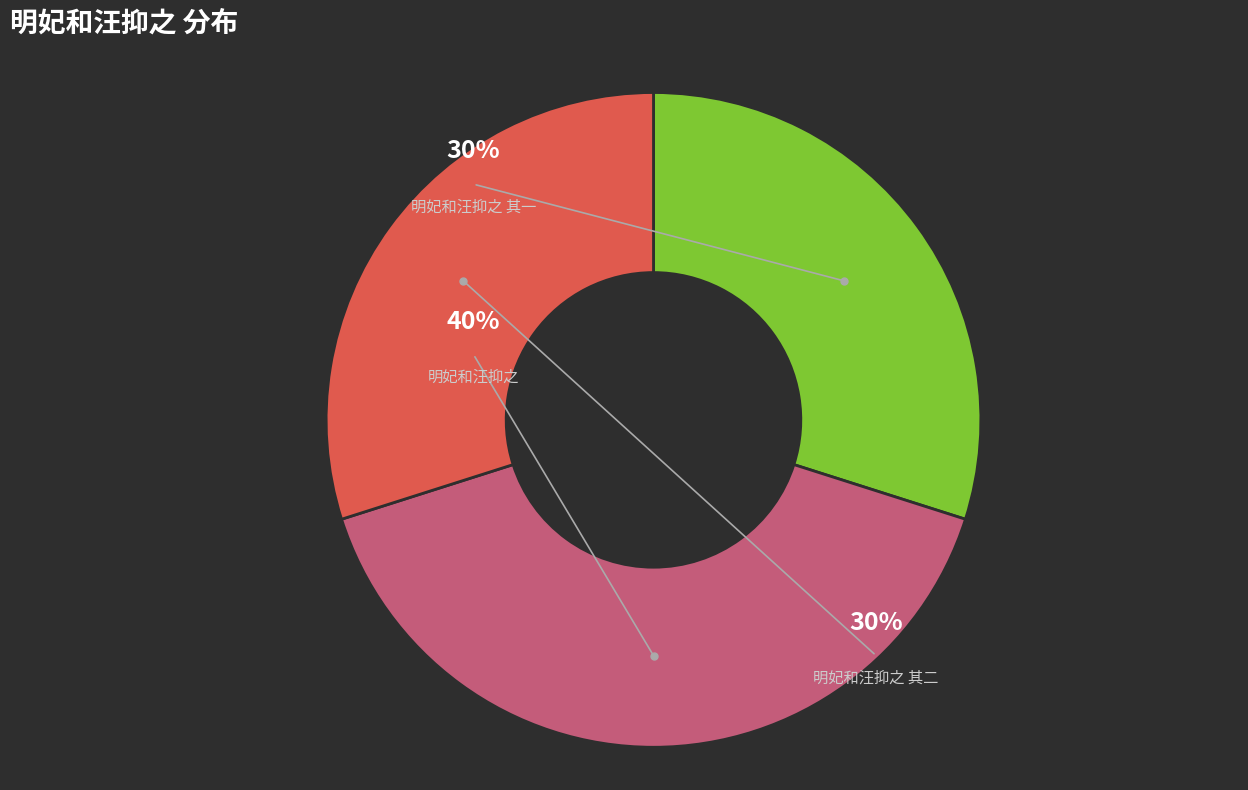

Do 明妃和汪抑之 其一 and 明妃和汪抑之 together represent more than half of the pie?

Yes